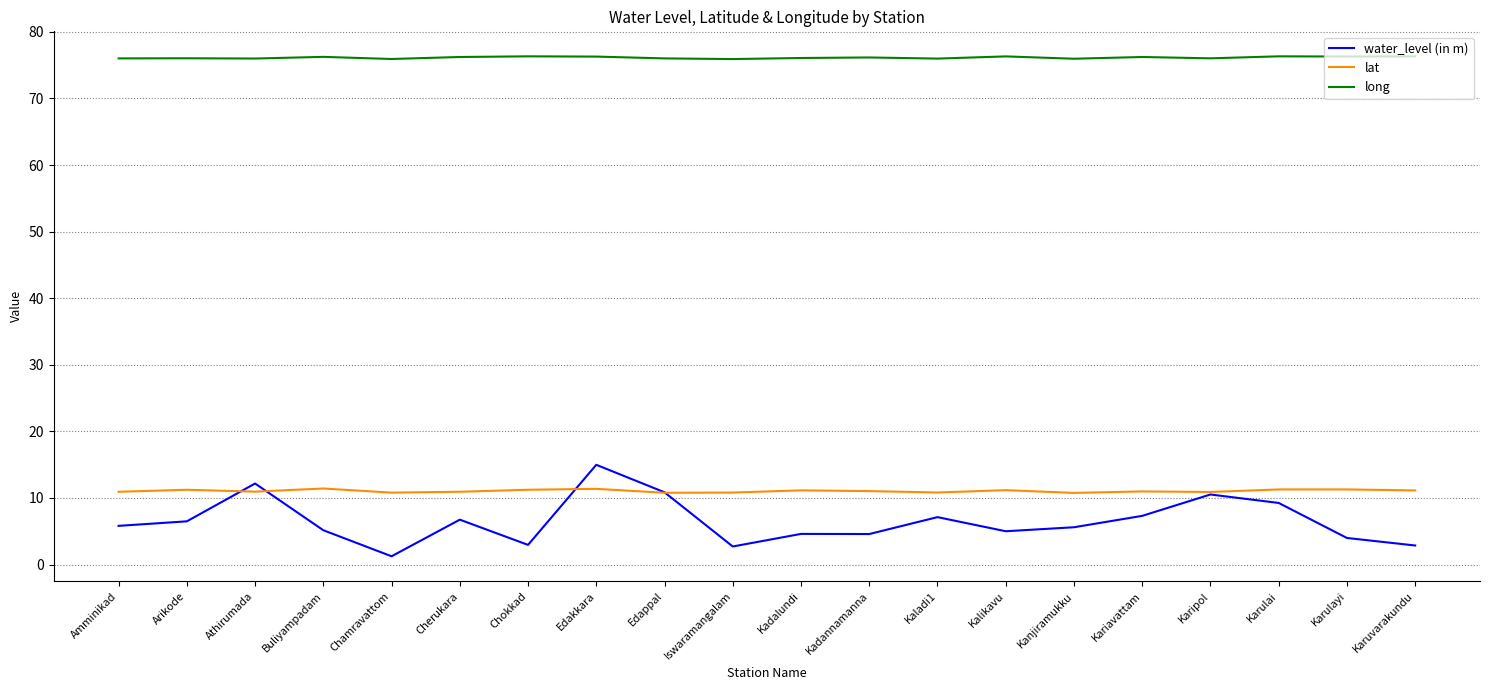

In long, how many points are higher than both neighbors (excluding endpoints)?

7